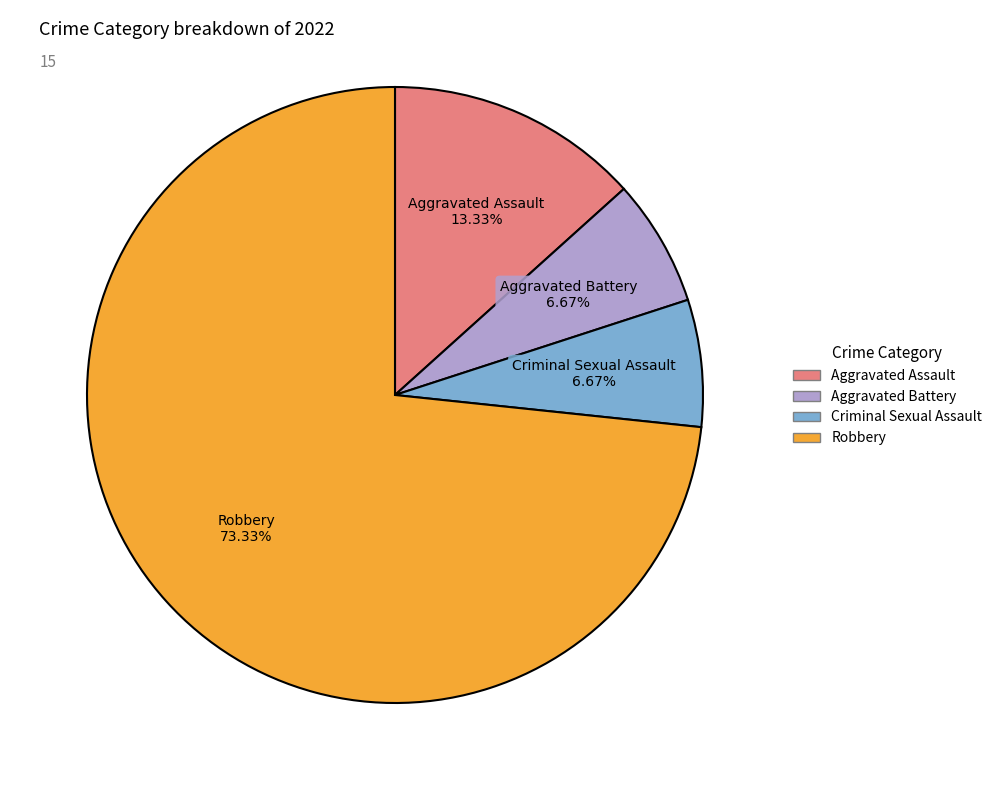

Which slice is the largest?

Robbery